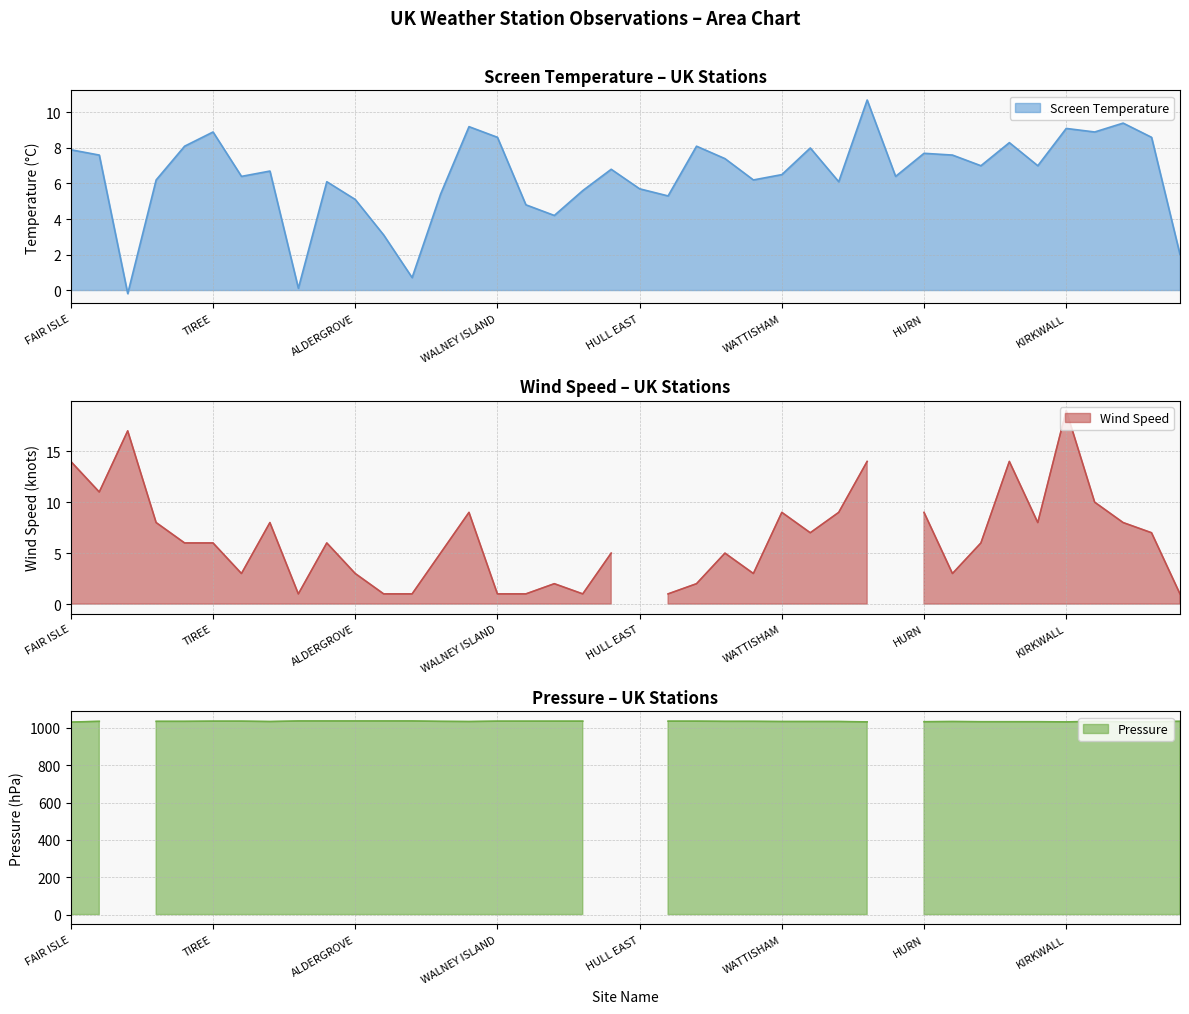

Which series has the largest total across all categories?

Pressure